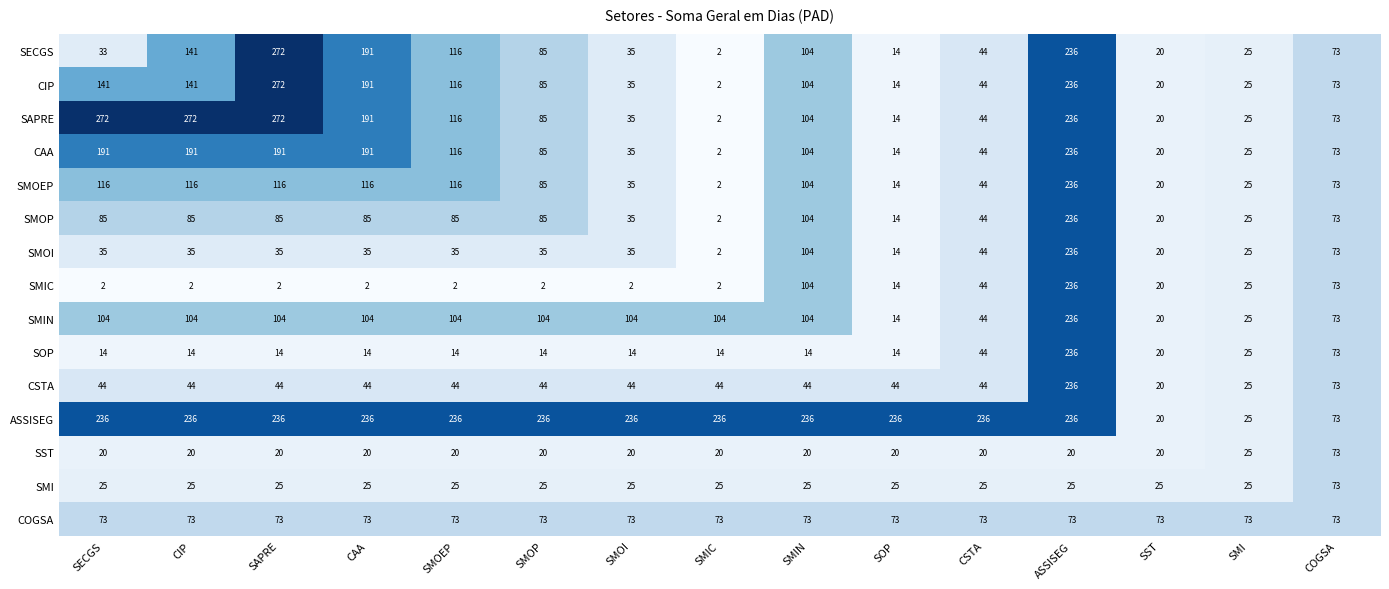

What is the sum of all SAPRE values?

1761